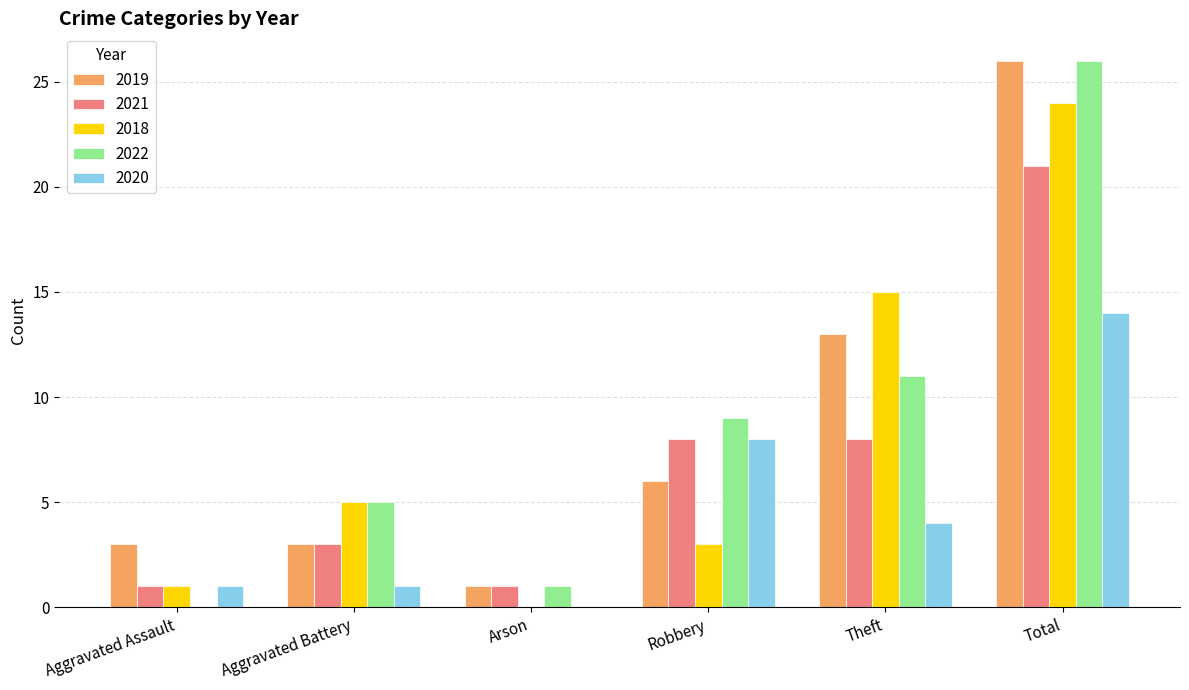

What value does the 2022 series have at Theft?

11